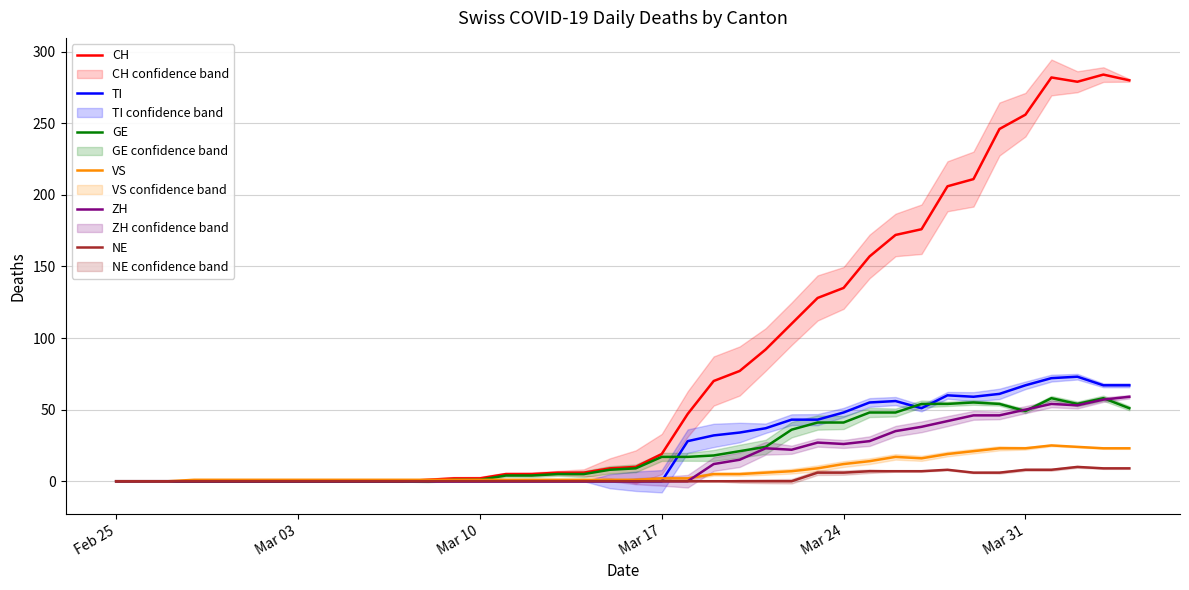

The TI series shows 67 at Mar 31. True or false?

True